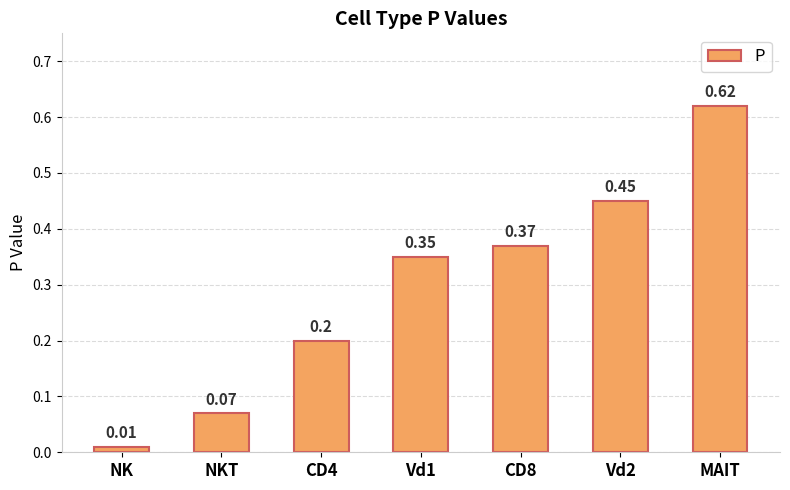

Which has a higher value, NK or NKT?

NKT